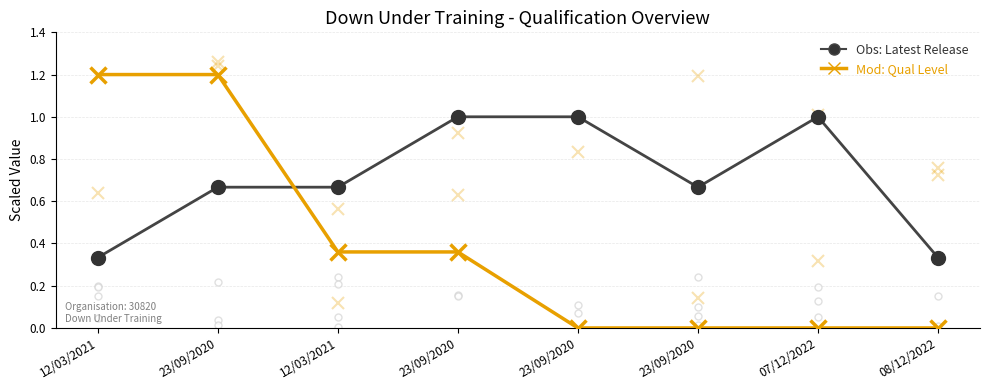

Reading left to right, extract all data points from this chart.

Latest Release Number: 0.3	0.7	0.7	1.0	1.0	0.7	1.0	0.3
Qualification Level Code: 1.2	1.2	0.4	0.4	0.0	0.0	0.0	0.0